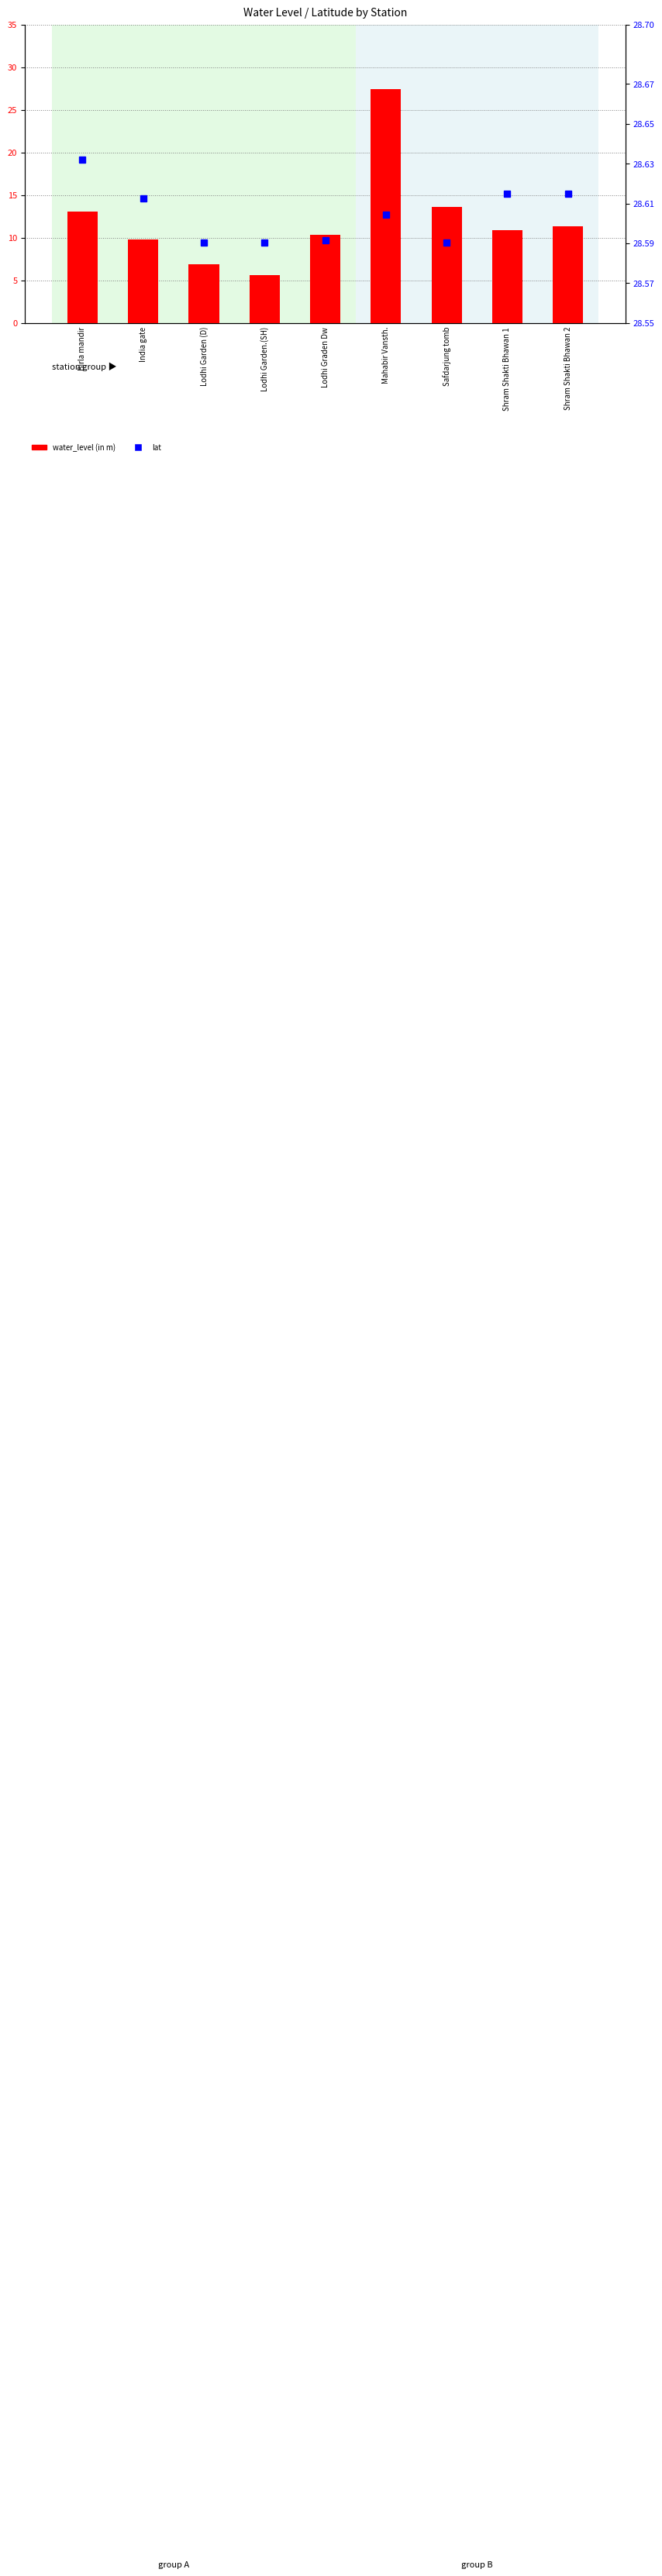

Which series has the largest total across all categories?

lat